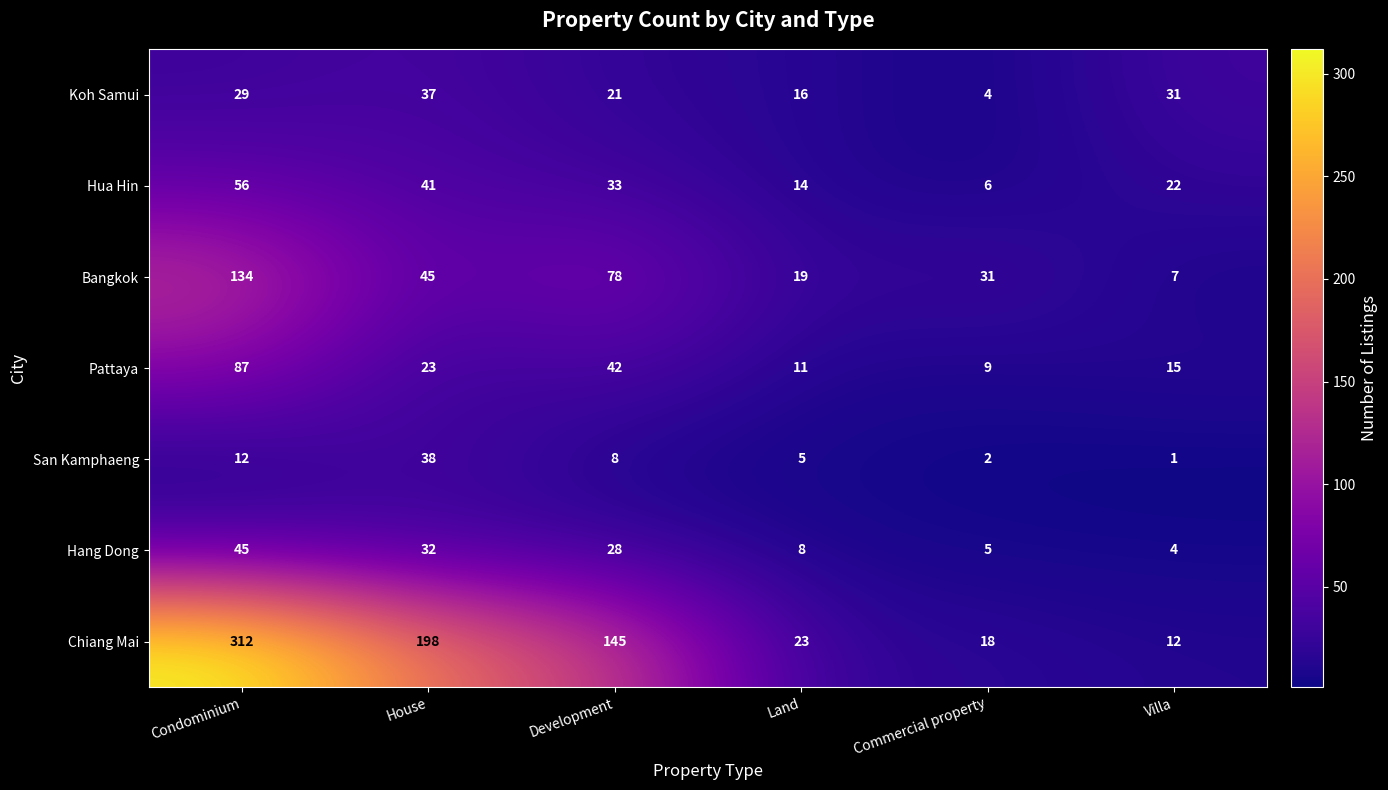

What is the total value across all series at House?

414